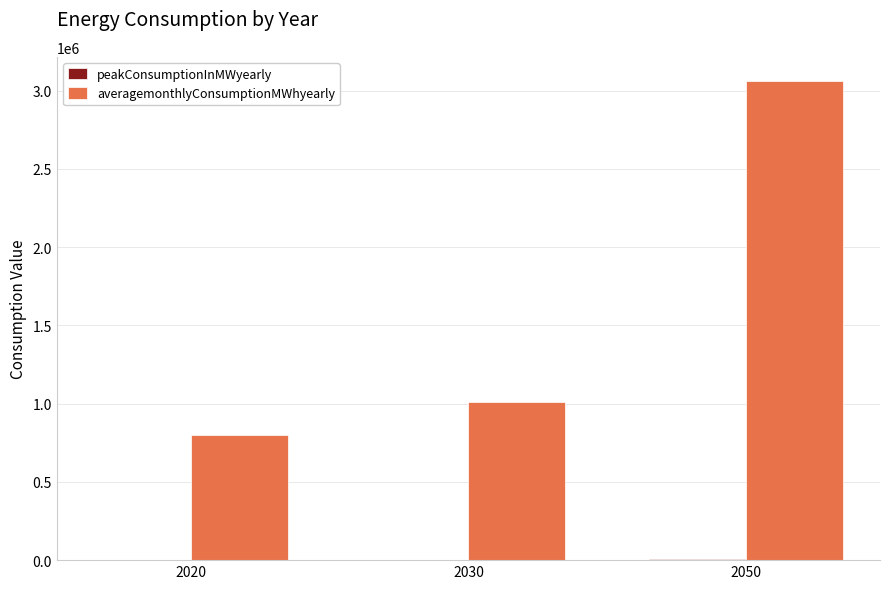

Is it true that averagemonthlyConsumptionMWhyearly equals 1009075 at 2030?

True